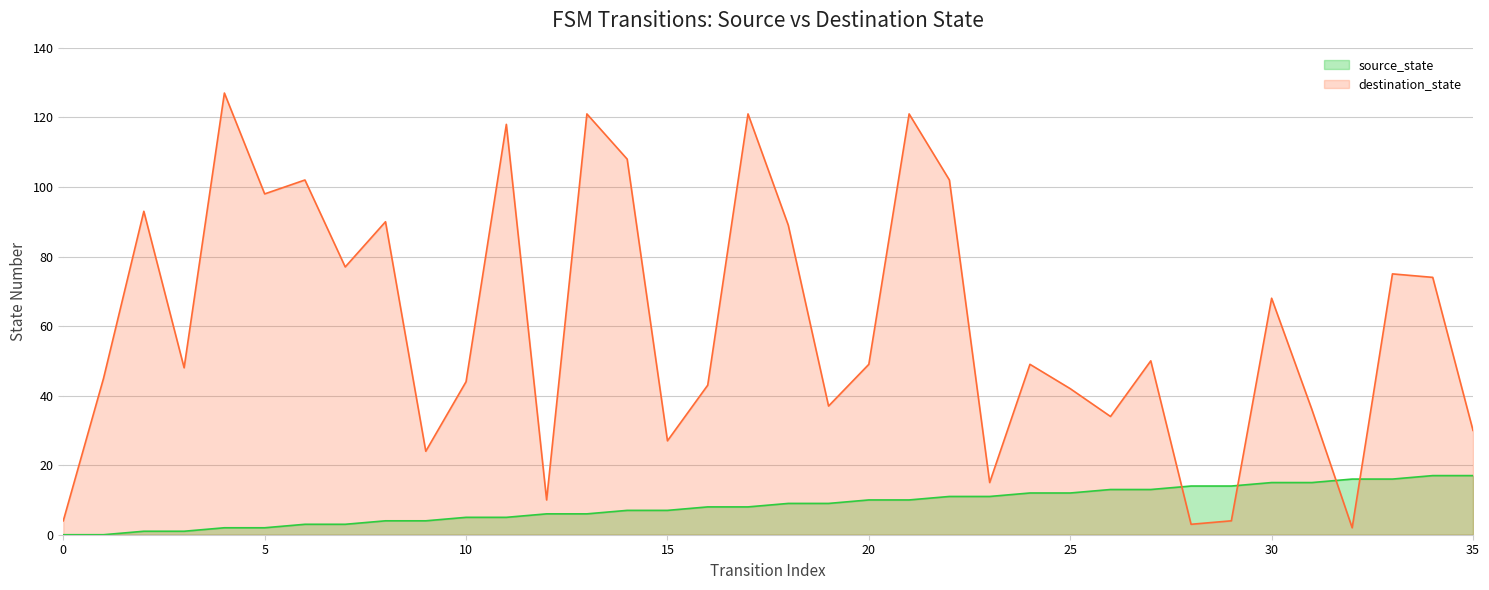

What is the maximum value shown in the chart?

127